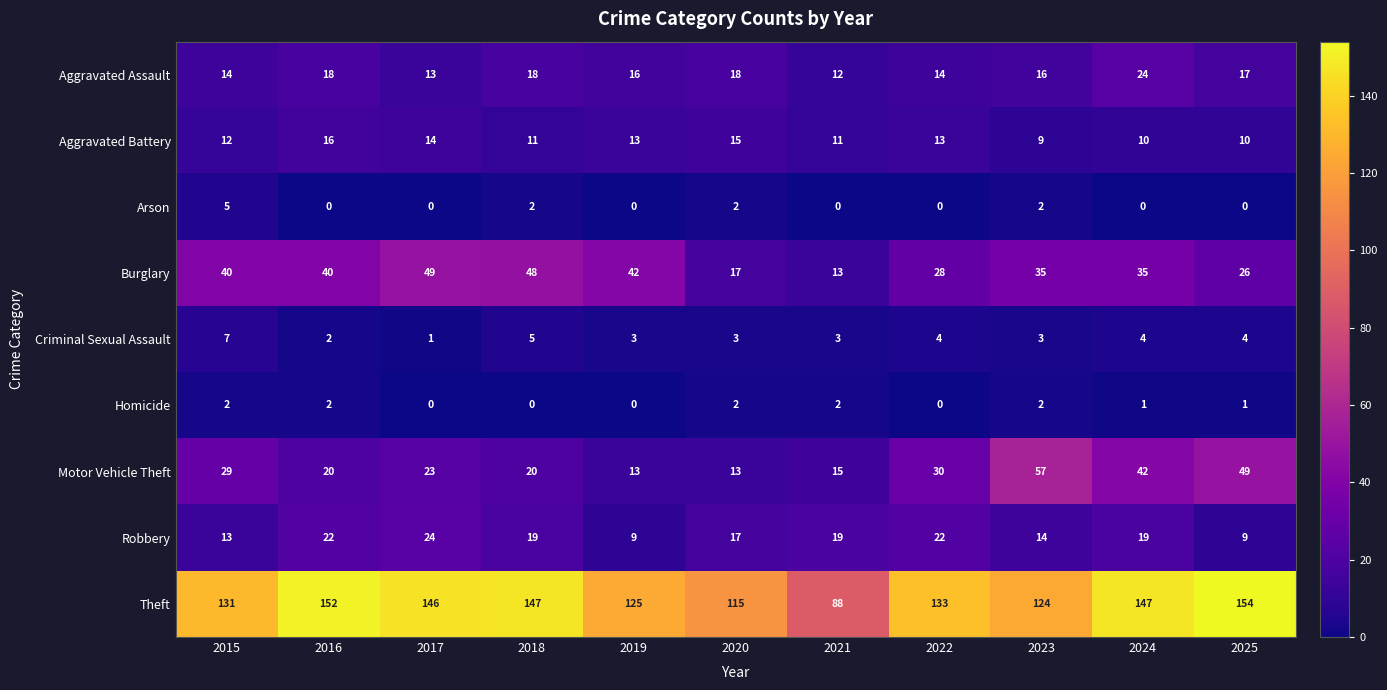

Which series has the largest range (max minus min)?

Theft